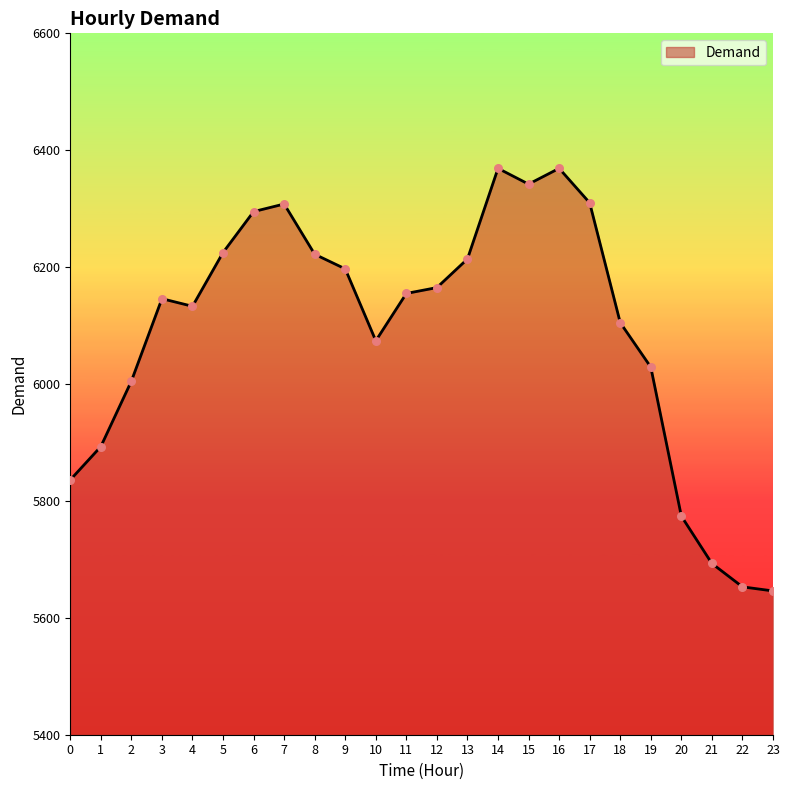

Between 12 and 16, which is larger?

16